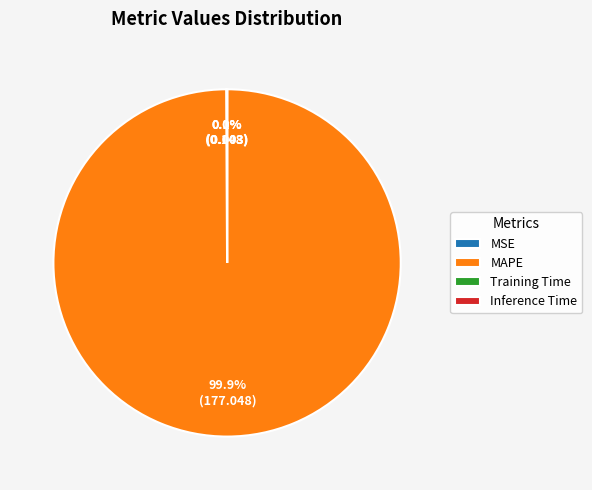

Which category accounts for the majority?

MAPE